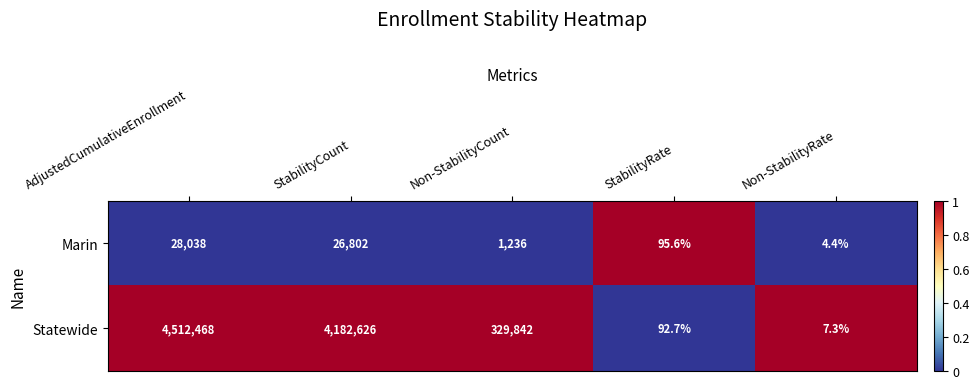

At which category is the sum across all series the highest?

AdjustedCumulativeEnrollment